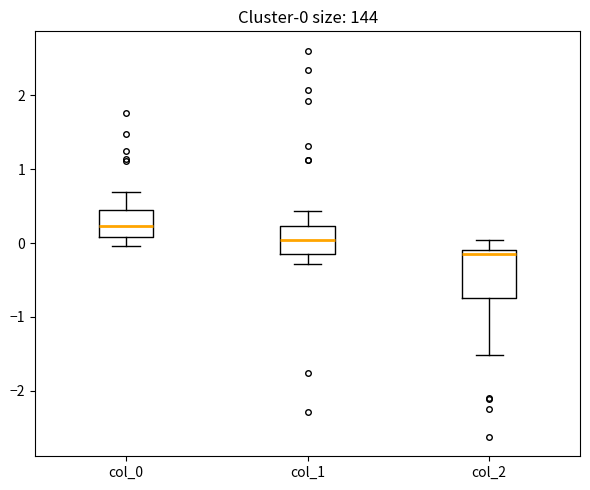

Which box is the tallest, from its lower edge to its upper edge?

col_2